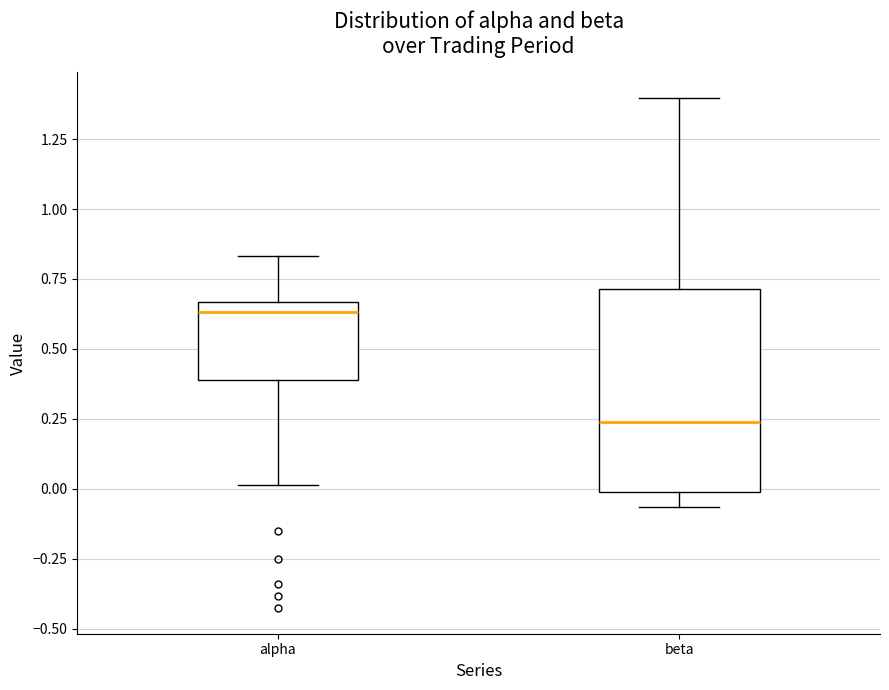

Which box is the tallest, from its lower edge to its upper edge?

beta